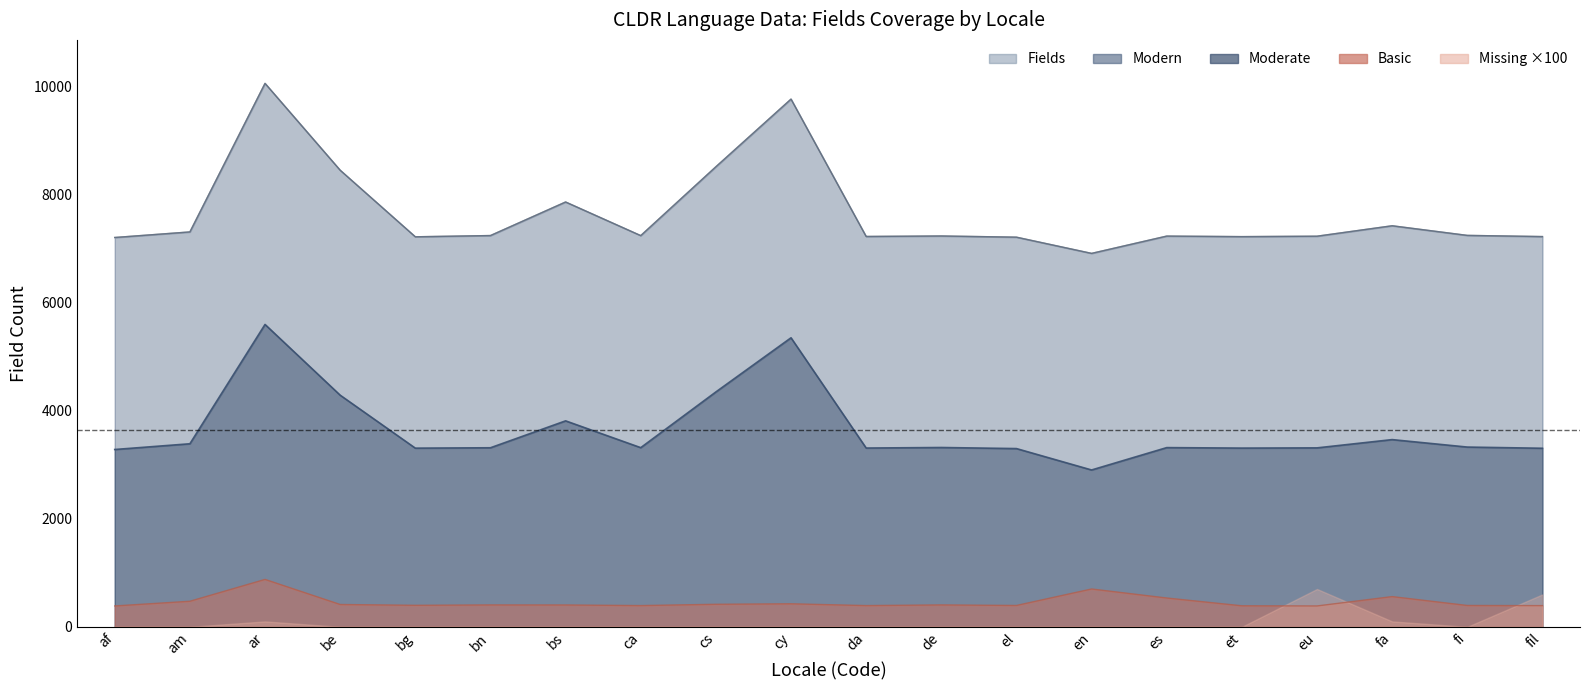

True or false: Modern has more than 2 points higher than both neighbors.

True